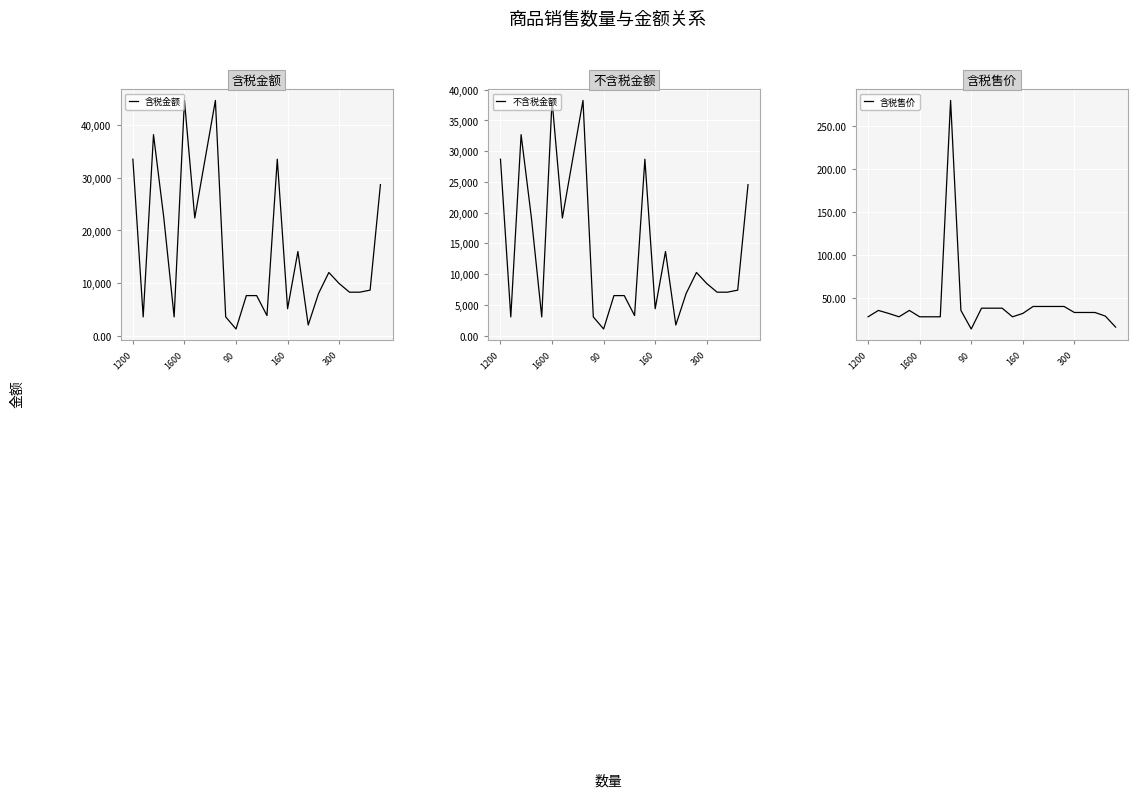

Reading left to right, extract all data points from this chart.

含税金额: 33576.0	3539.0	38256.0	22384.0	3539.0	44768.0	22384.0	33576.0	44768.0	3539.0	1239.3	7600.0	7600.0	3800.0	33576.0	5100.8	16000.0	2000.0	8000.0	12000.0	9900.0	8250.0	8250.0	8640.0	28728.0
不含税金额: 28697.4	3024.8	32697.4	19131.6	3024.8	38263.2	19131.6	28697.4	38263.2	3024.8	1059.2	6495.7	6495.7	3247.9	28697.4	4359.7	13675.2	1709.4	6837.6	10256.4	8461.5	7051.3	7051.3	7384.6	24553.8
含税售价: 28.0	35.4	31.9	28.0	35.4	28.0	28.0	28.0	279.8	35.4	13.8	38.0	38.0	38.0	28.0	31.9	40.0	40.0	40.0	40.0	33.0	33.0	33.0	28.8	16.0